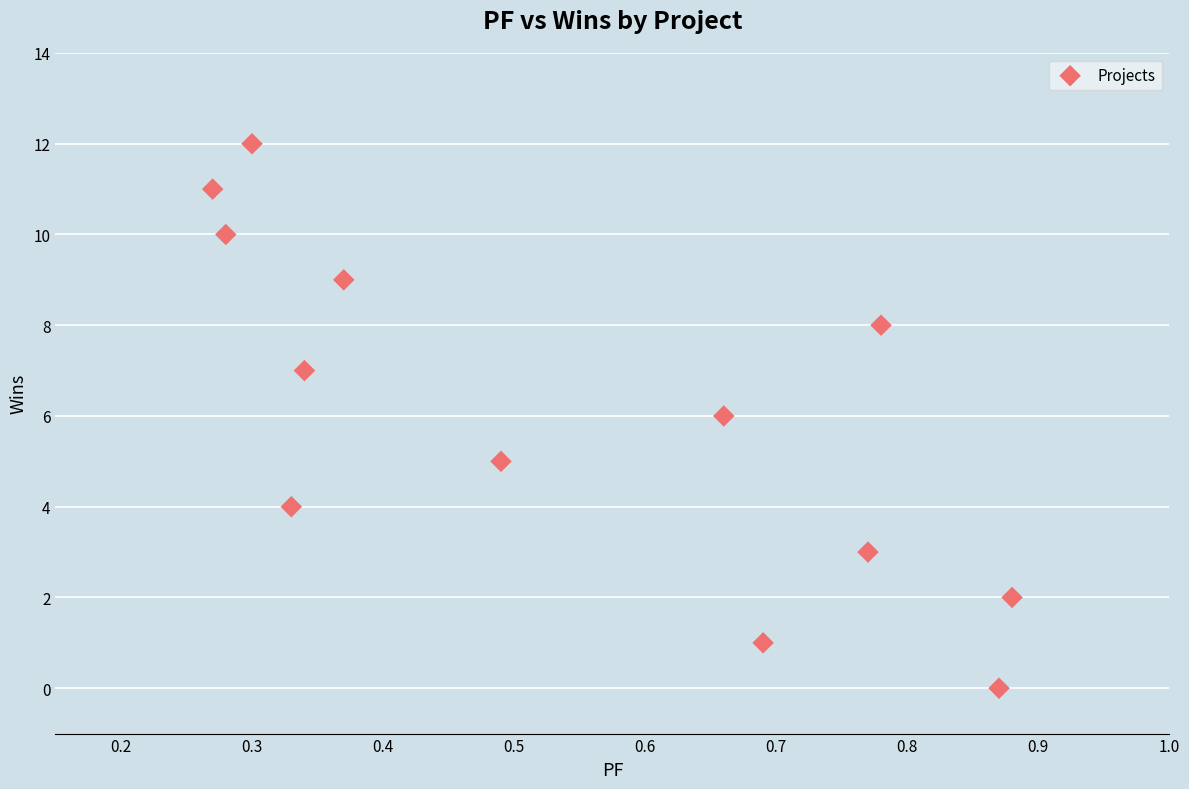

What is the range of Y values (max minus min)?

12